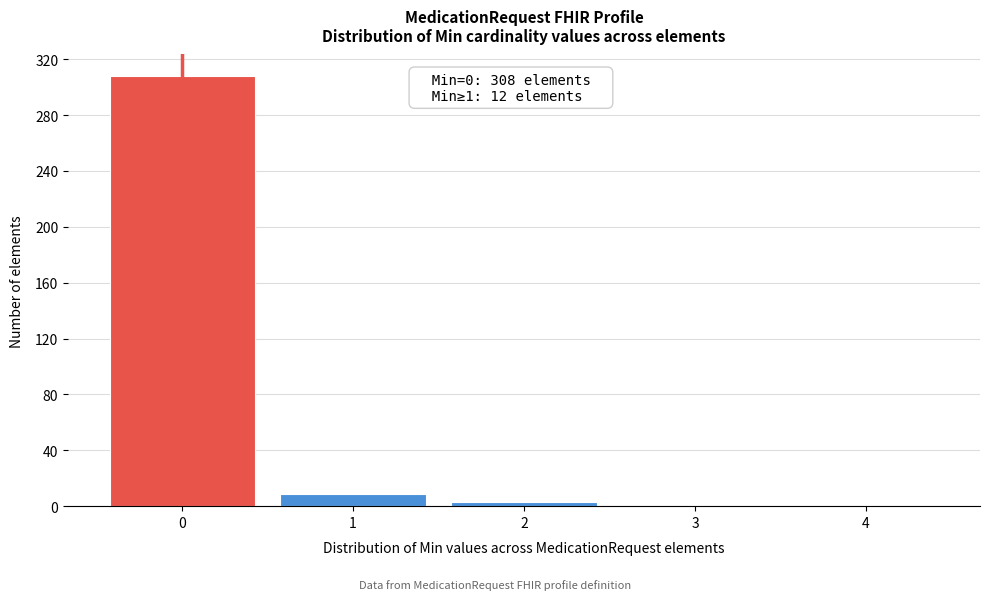

Reading left to right, extract all data points from this chart.

0=308	1=9	2=3	3=0	4=0